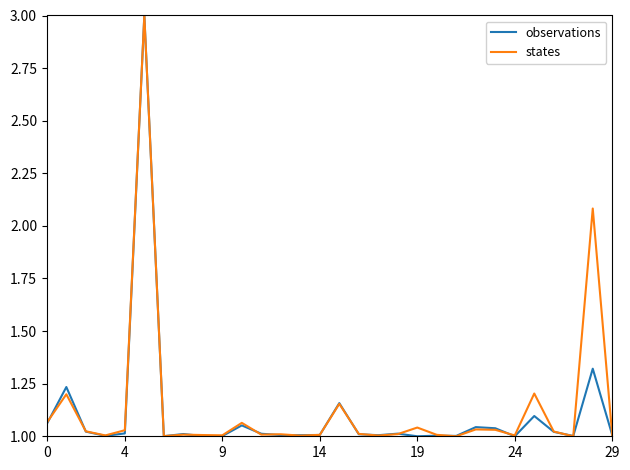

What is the highest value of the states series?

3.0